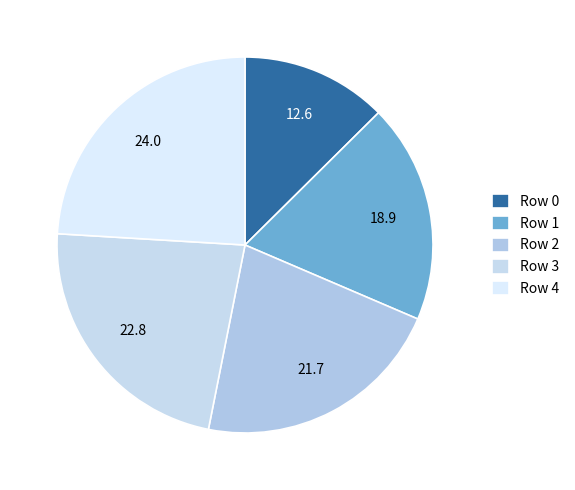

To the nearest percent, what is the combined percentage of Row 2 and Row 4?

46%